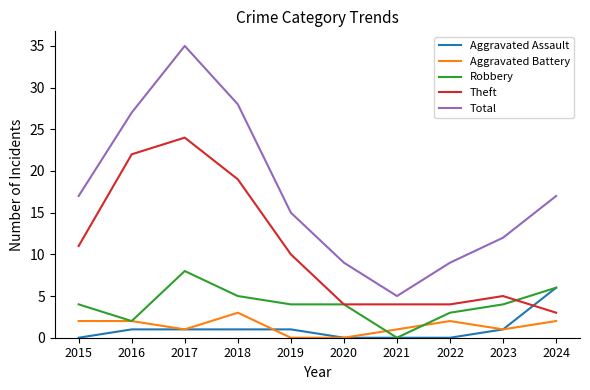

At how many categories does at least one series exceed 10?

7